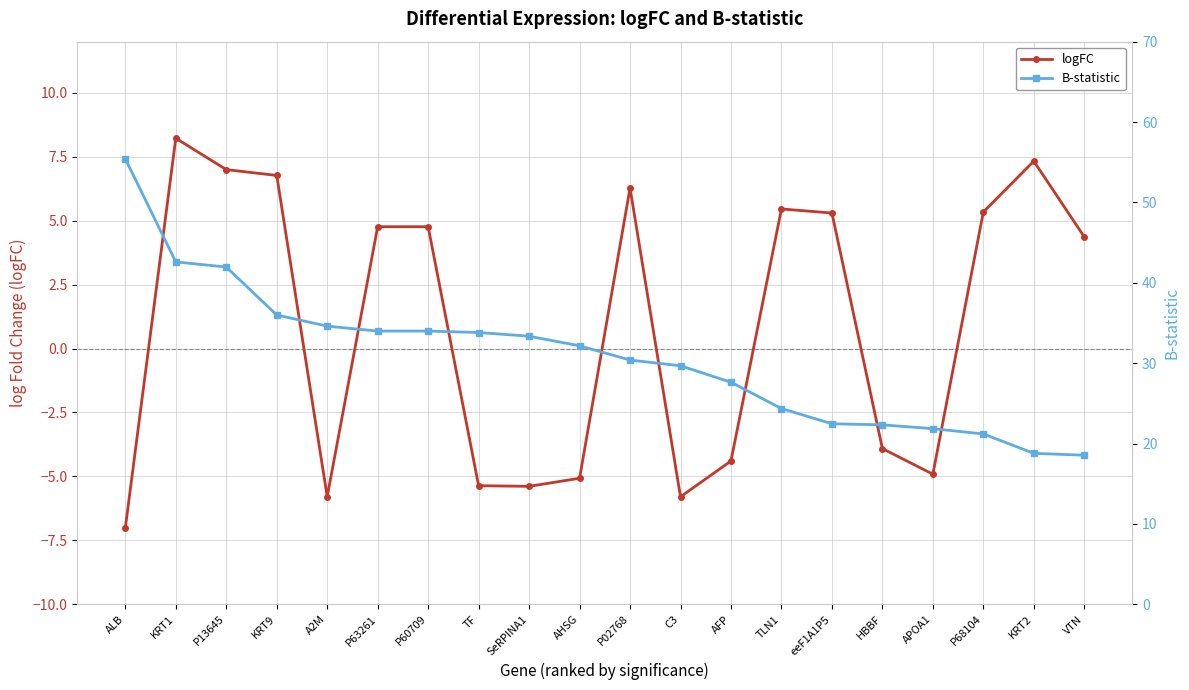

What is the average value of the logFC series?

0.9